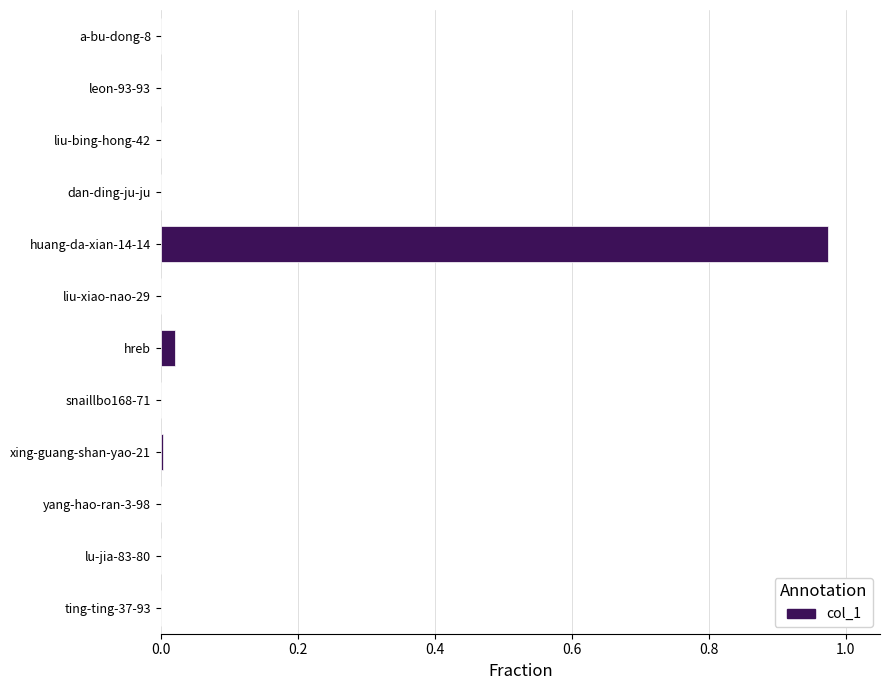

Which label corresponds to the largest value in the chart?

huang-da-xian-14-14